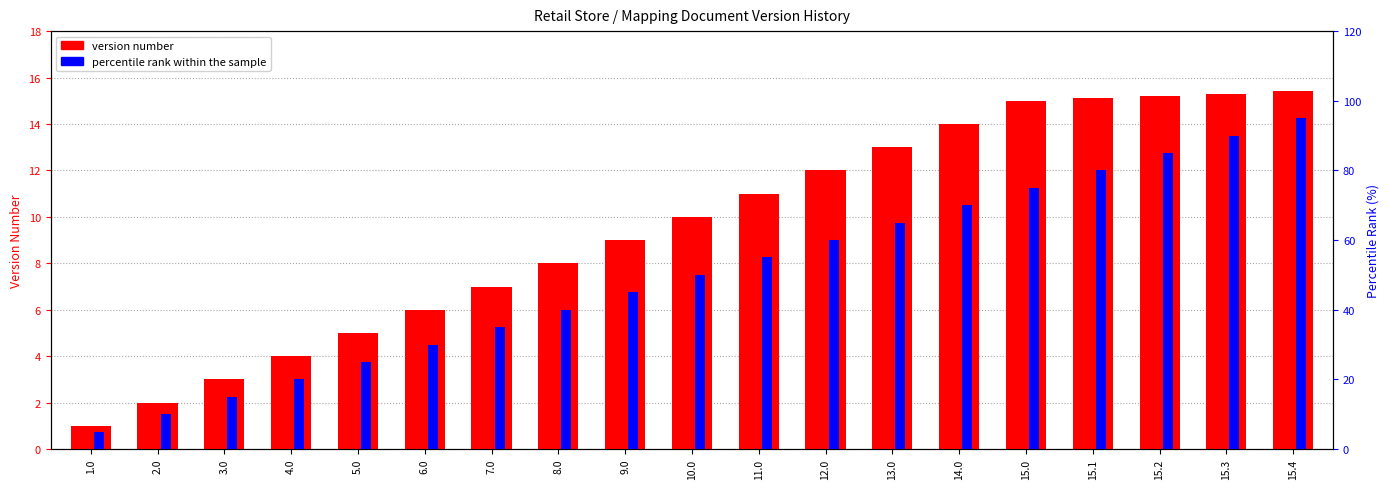

What is the label of the 9th bar from the right?

11.0